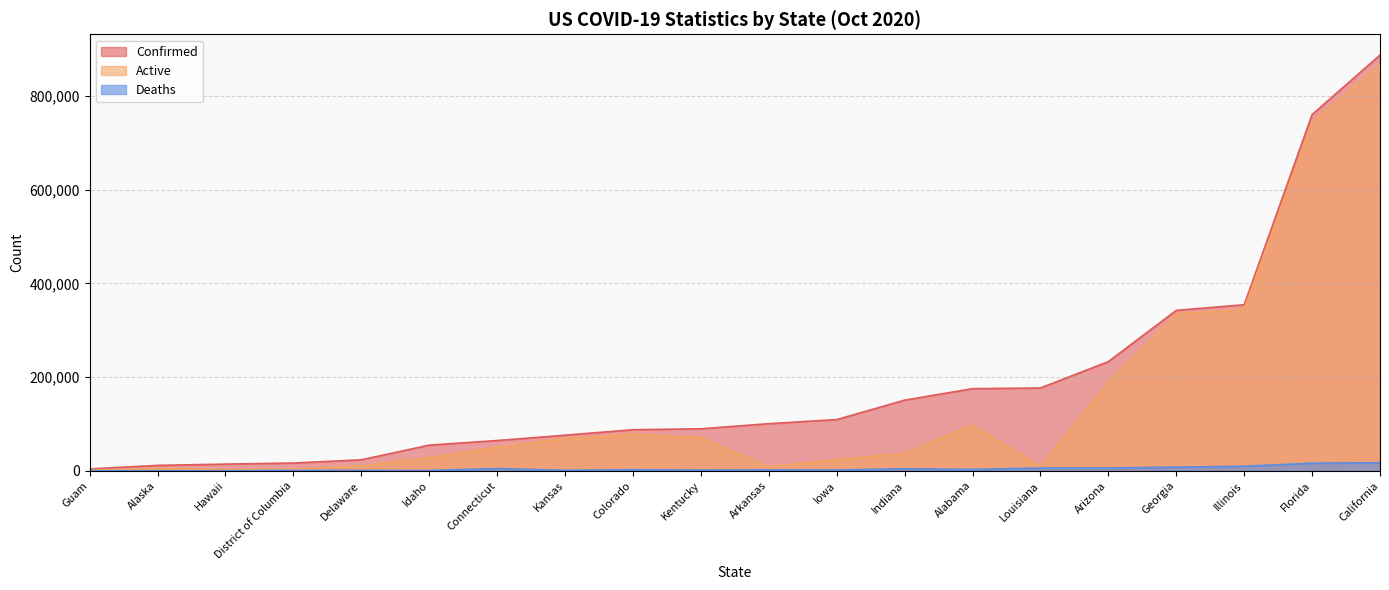

List the labels in order of Deaths value, largest first.

California, Florida, Illinois, Georgia, Arizona, Louisiana, Connecticut, Indiana, Alabama, Colorado, Arkansas, Iowa, Kentucky, Kansas, Delaware, District of Columbia, Idaho, Hawaii, Alaska, Guam